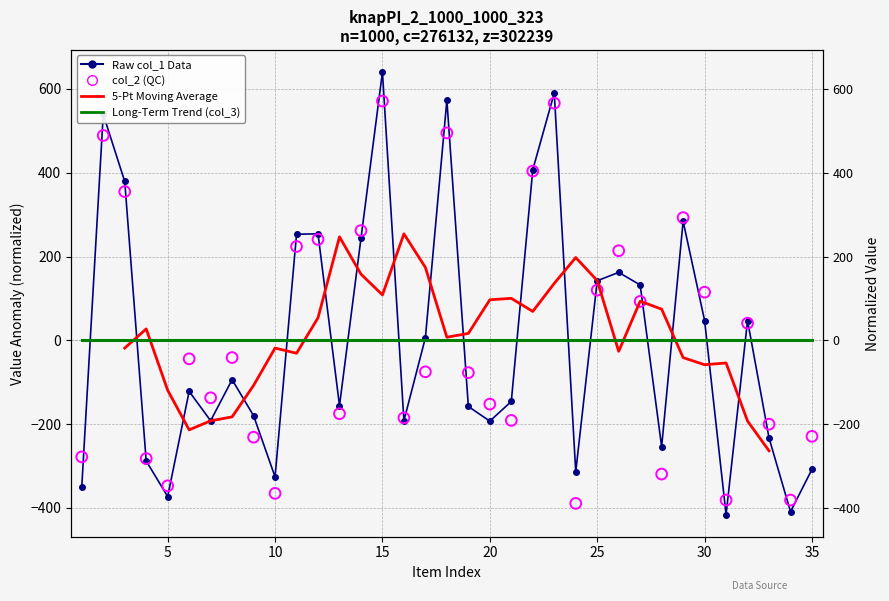

Is the value of col_2 (QC) at 33 greater than the value of Long-Term Trend (col_3) at 11?

No